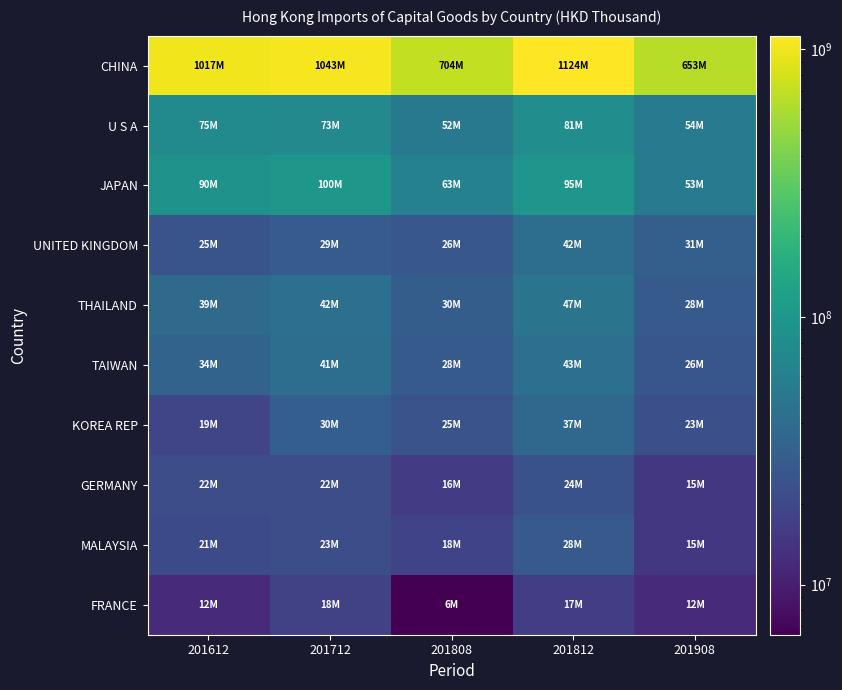

How many data points does each series have?

5